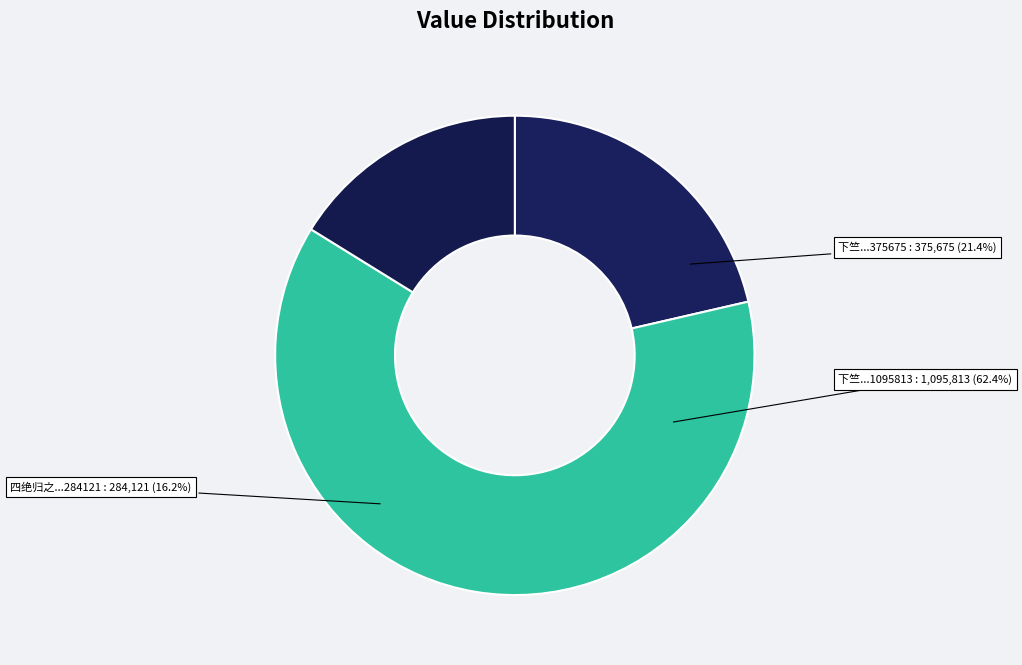

What percentage is the 四绝归之·四十年间百事非 slice, to the nearest percent?

16%